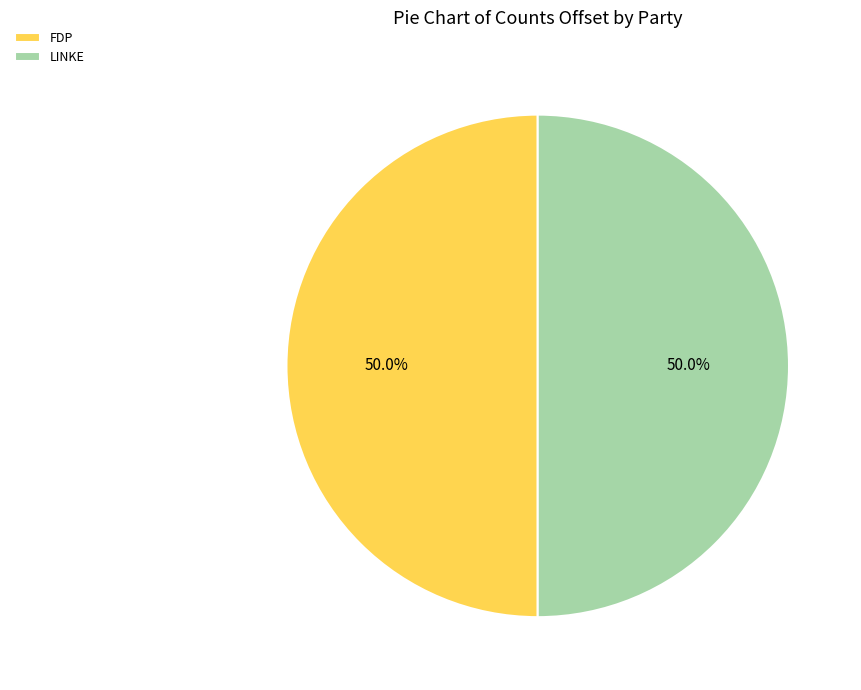

Approximately how many times larger is the value at LINKE compared to FDP?

1.0